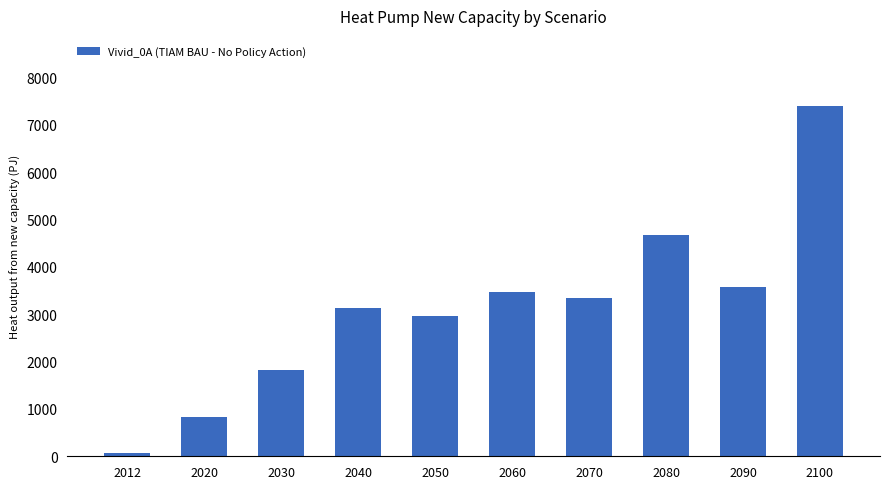

Reading left to right, what are all the values shown in this chart?

78.0	836.6	1821.8	3136.8	2971.1	3461.2	3332.7	4682.8	3577.2	7397.5